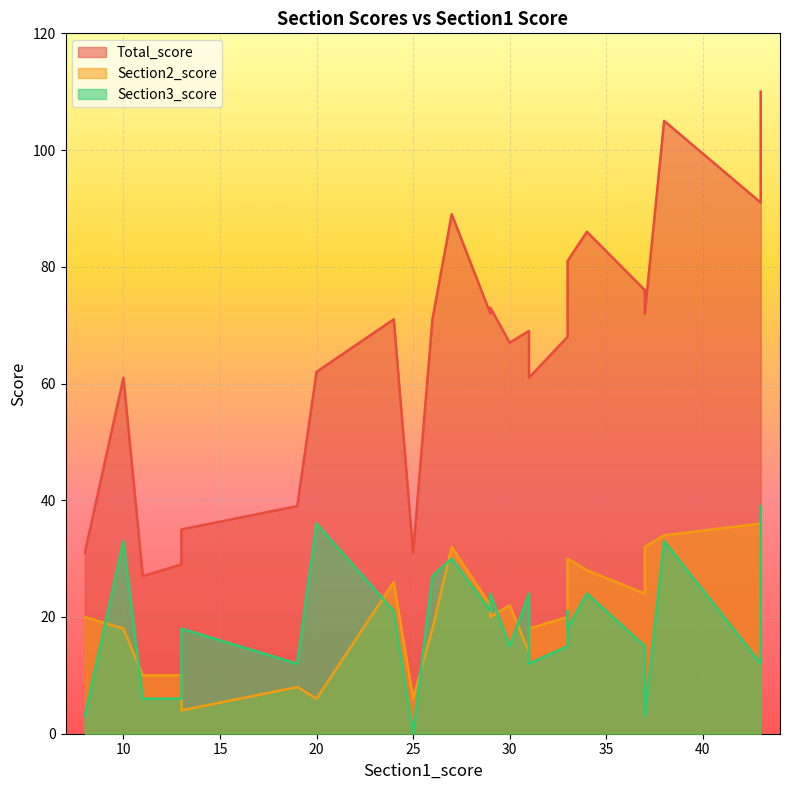

At which category is the sum across all series the highest?

43